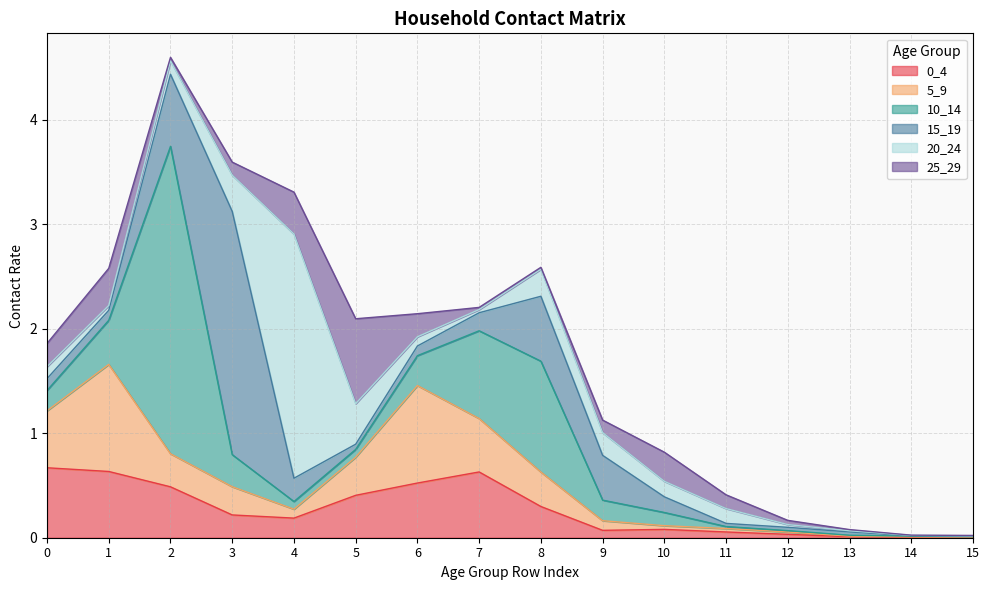

Which label corresponds to the smallest value in the chart?

14